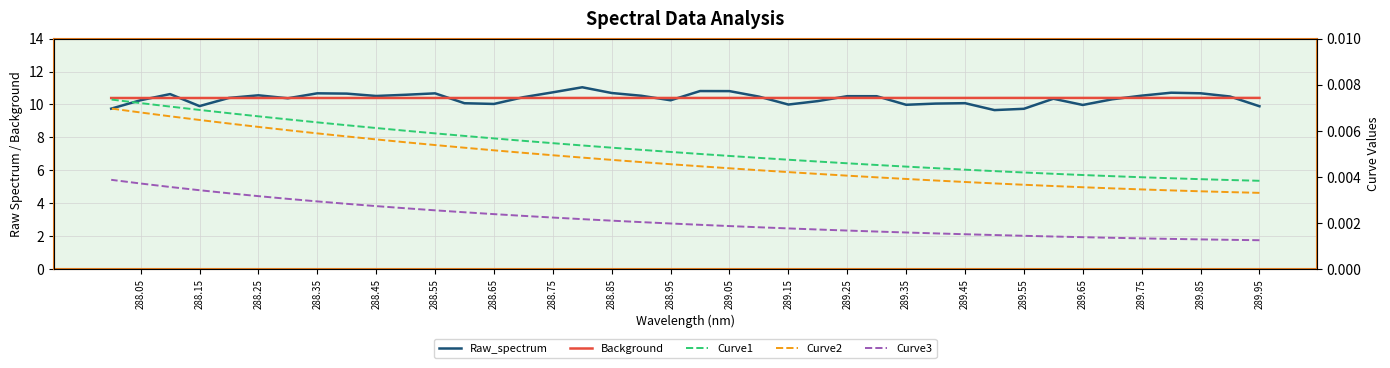

In Raw_spectrum, how many points are lower than both neighbors (excluding endpoints)?

9